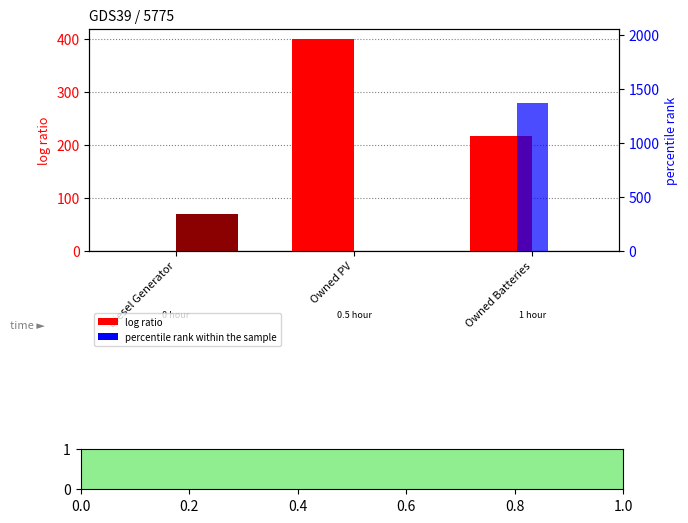

Are the bars grouped side by side (vs. stacked)?

Yes